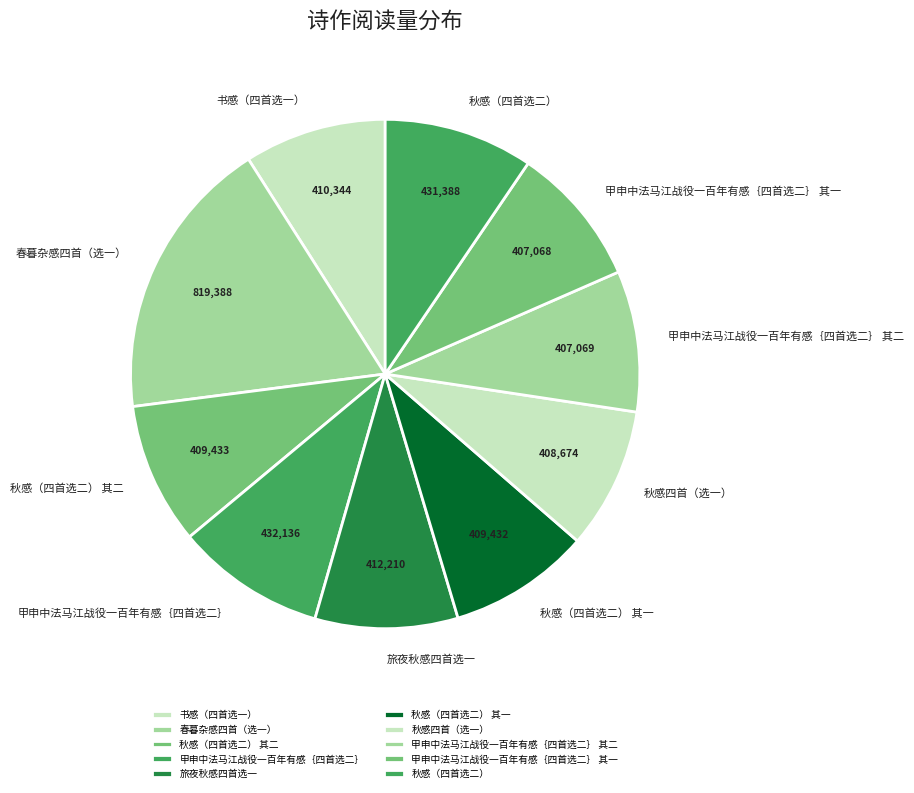

Between 春暮杂感四首（选一） and 甲申中法马江战役一百年有感｛四首选二｝, which is larger?

春暮杂感四首（选一）